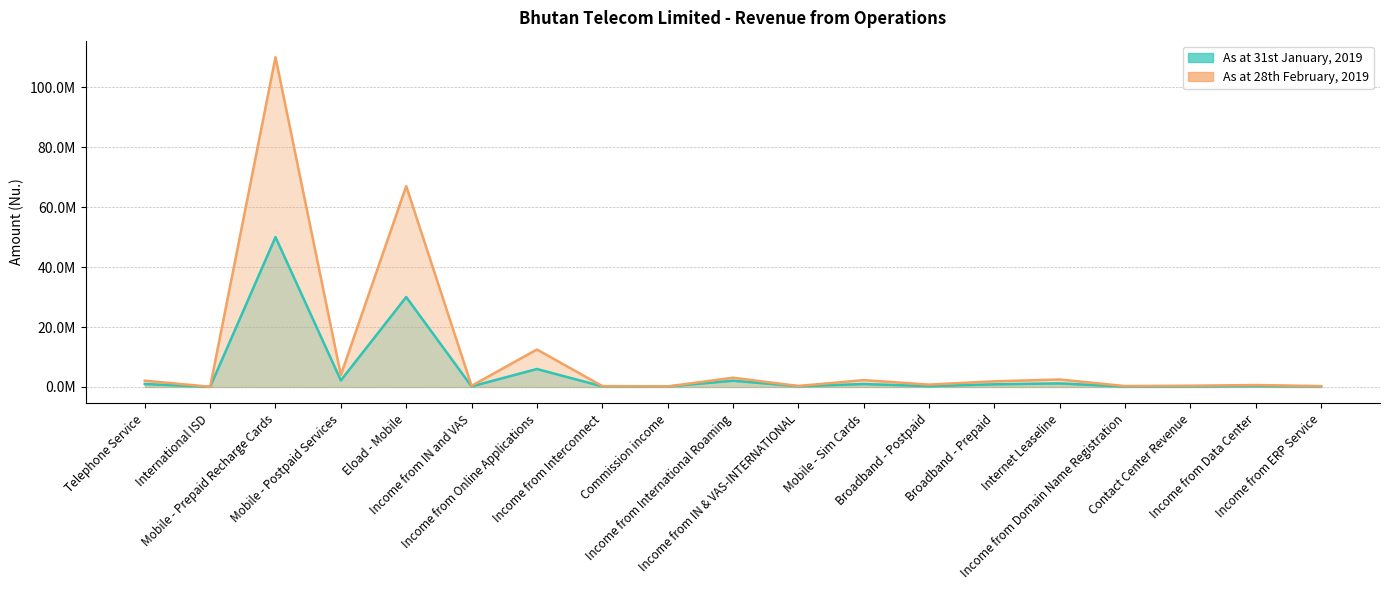

Which series changed the most between Broadband - Postpaid and Contact Center Revenue?

As at 28th February, 2019